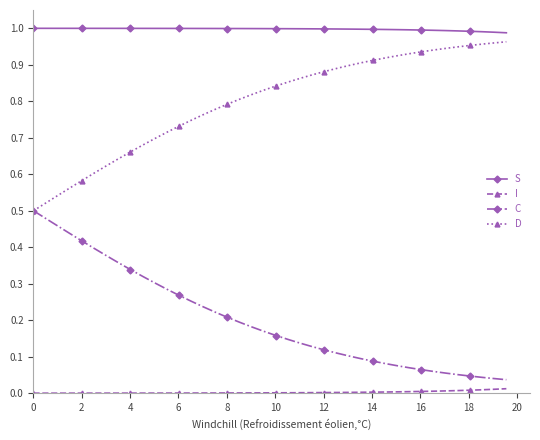

Which series has the largest total across all categories?

S